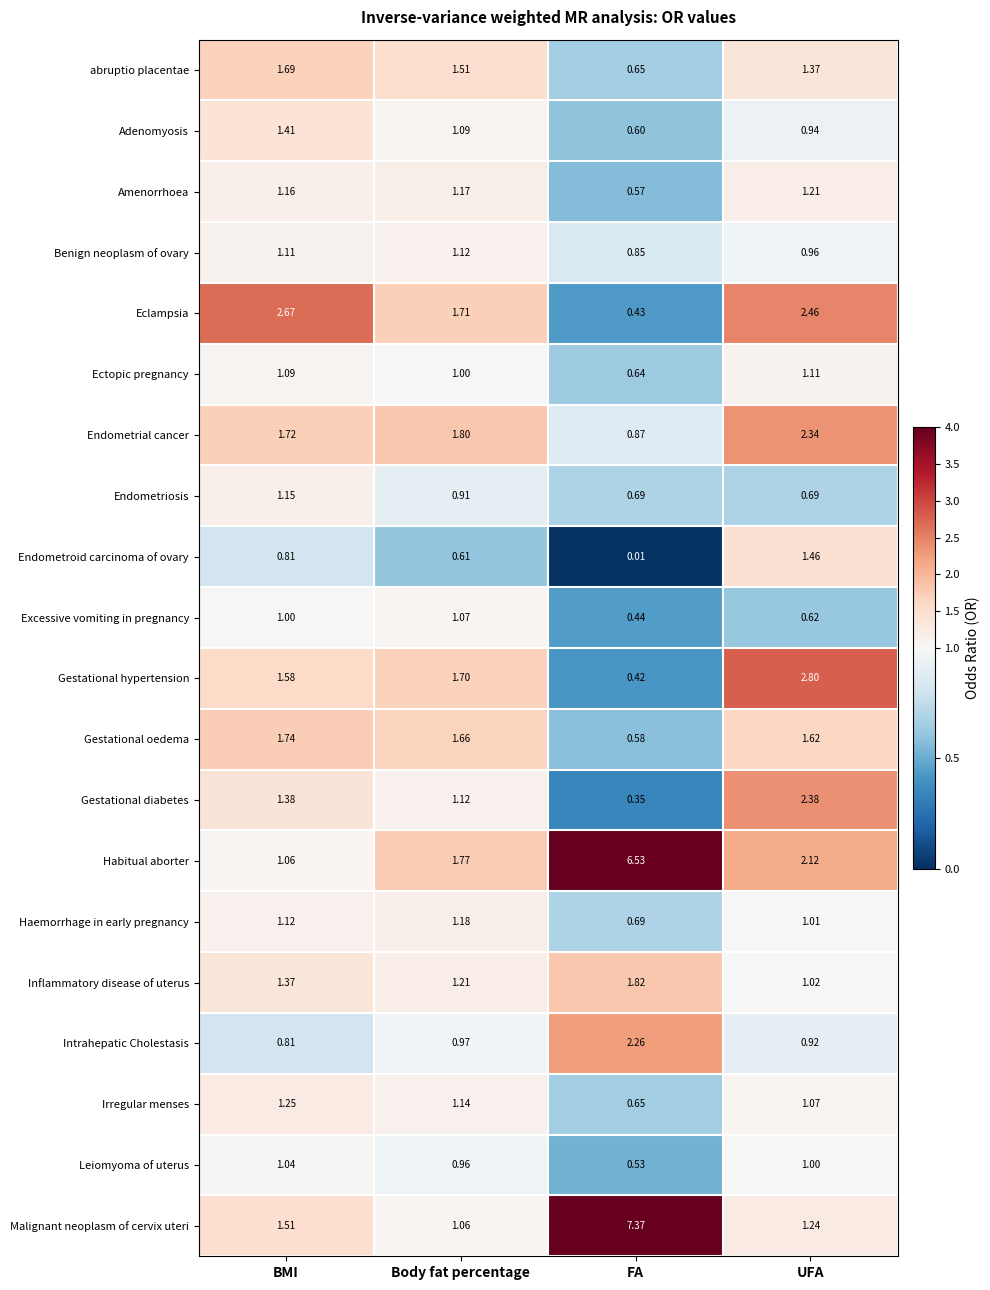

Which series changed the most between BMI and UFA?

Gestational hypertension